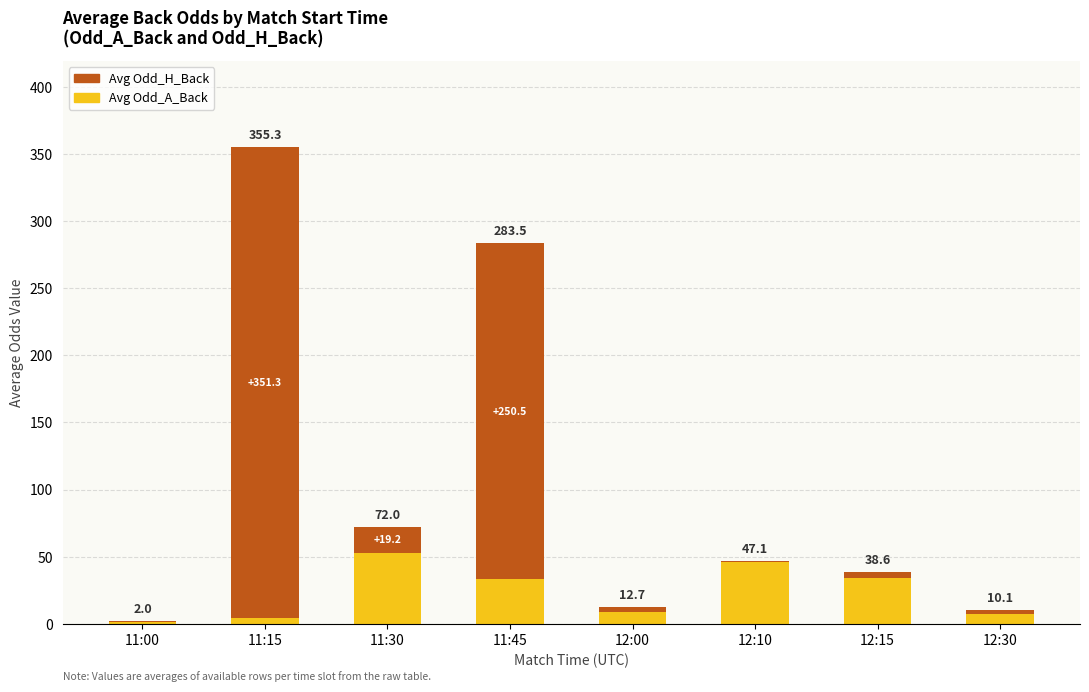

Reading left to right, extract all data points from this chart.

Avg Odd_A_Back: 1.0	4.0	52.8	33.0	8.5	46.0	33.8	7.0
Avg Odd_H_Back: 1.0	351.3	19.2	250.5	4.2	1.1	4.8	3.1